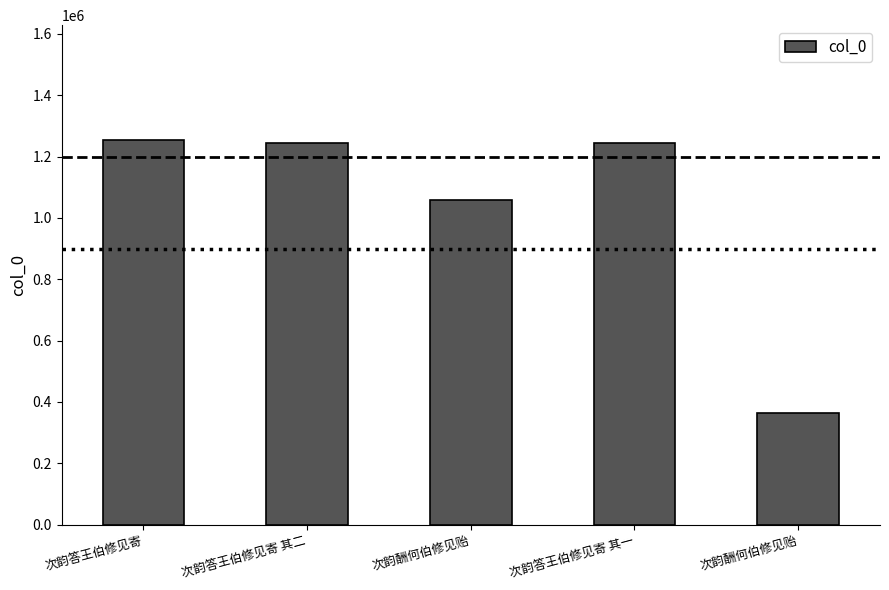

List the labels in order of value, smallest first.

次韵酬何伯修见贻, 次韵酬何伯修见贻, 次韵答王伯修见寄 其一, 次韵答王伯修见寄 其二, 次韵答王伯修见寄